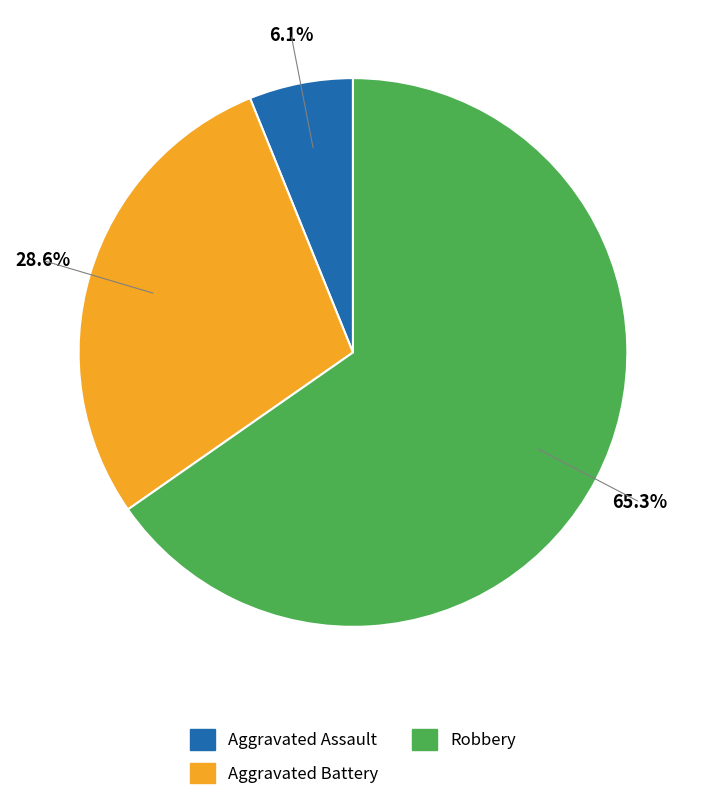

Does any single category account for the majority?

Yes